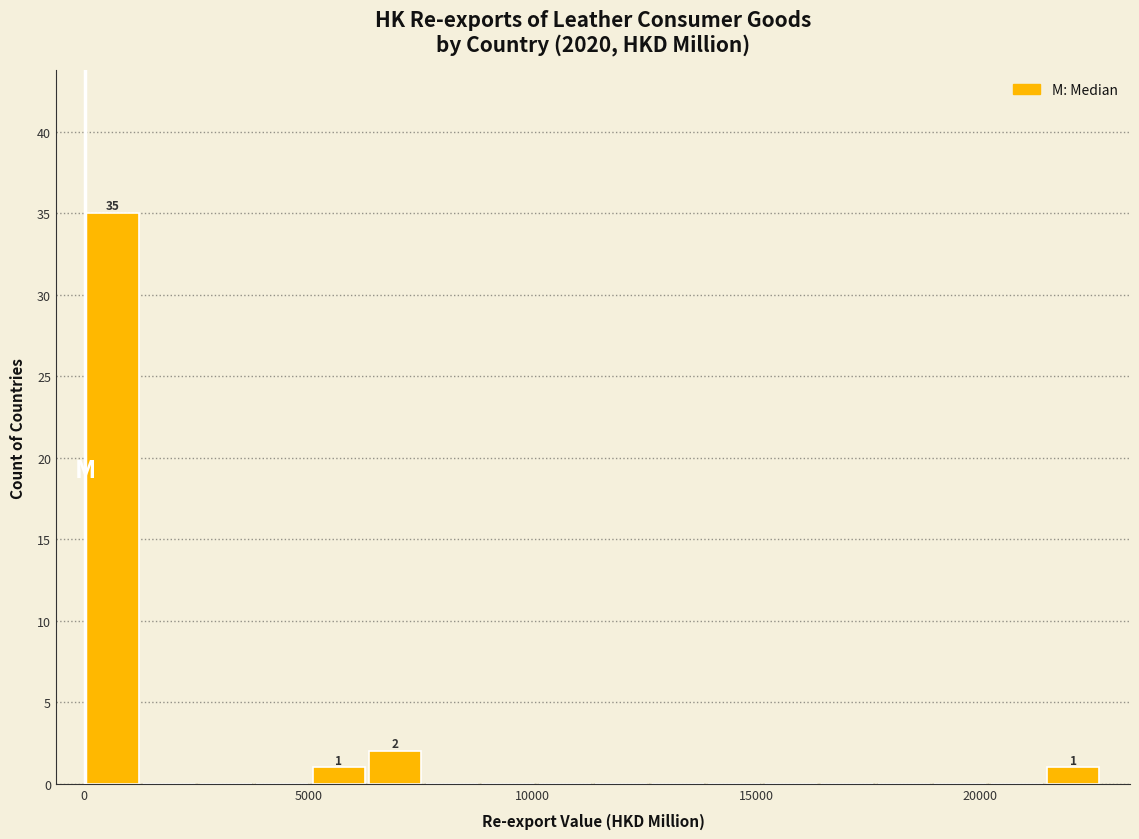

Around what value on the x-axis is the tallest bar? Give the approximate position of its centre, as read against the axis.

500